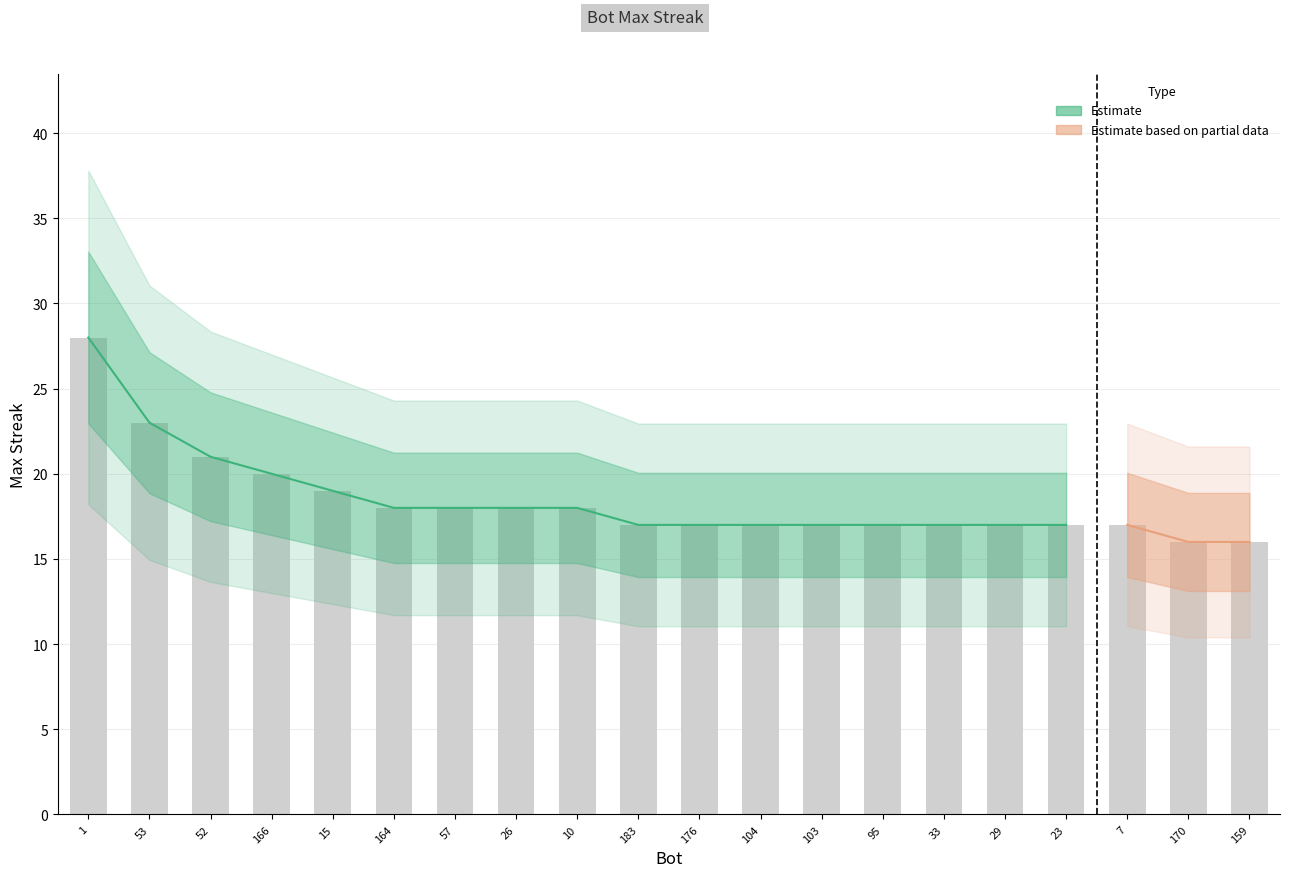

Which category has the highest value across all series?

1